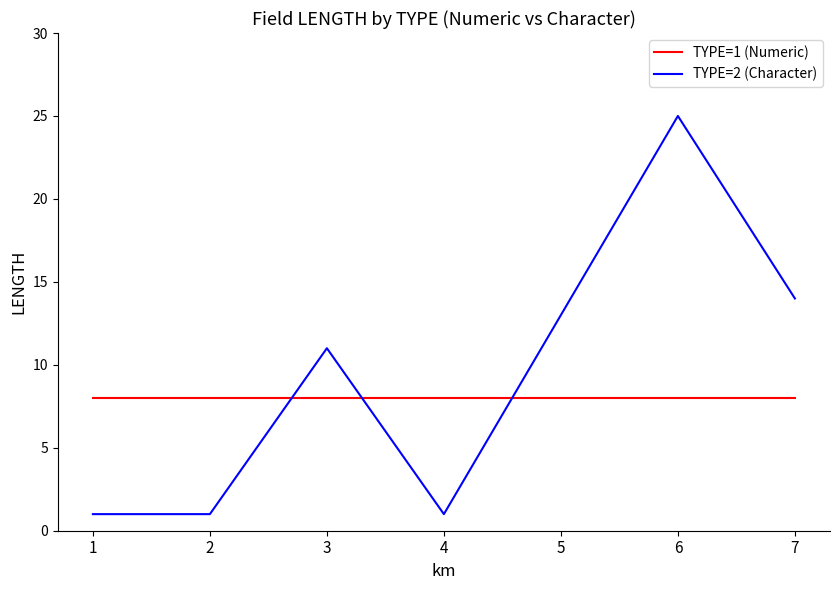

The TYPE=2 (Character) series shows 1 at 4. True or false?

True